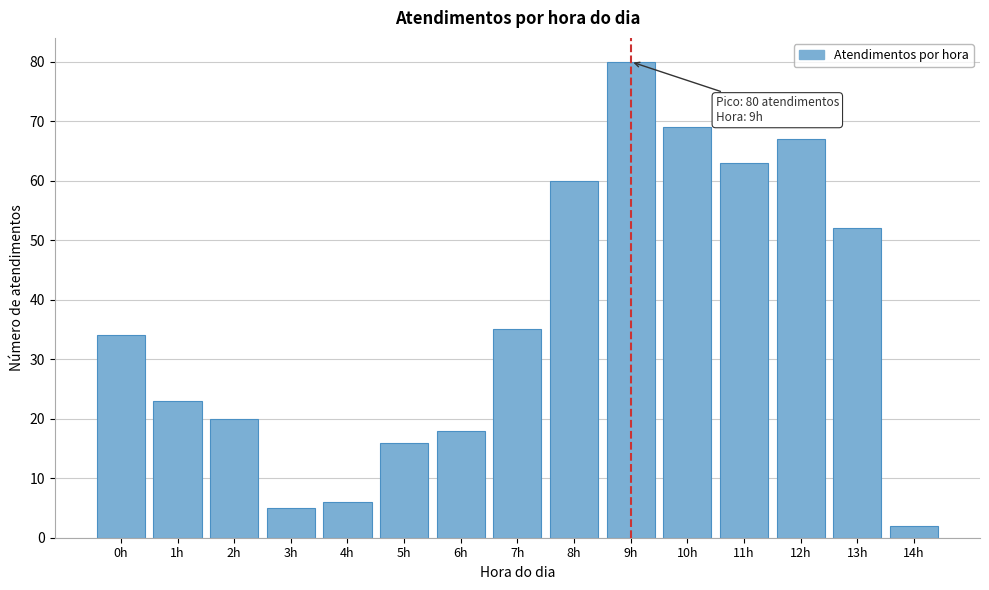

Reading left to right, extract all data points from this chart.

34	23	20	5	6	16	18	35	60	80	69	63	67	52	2